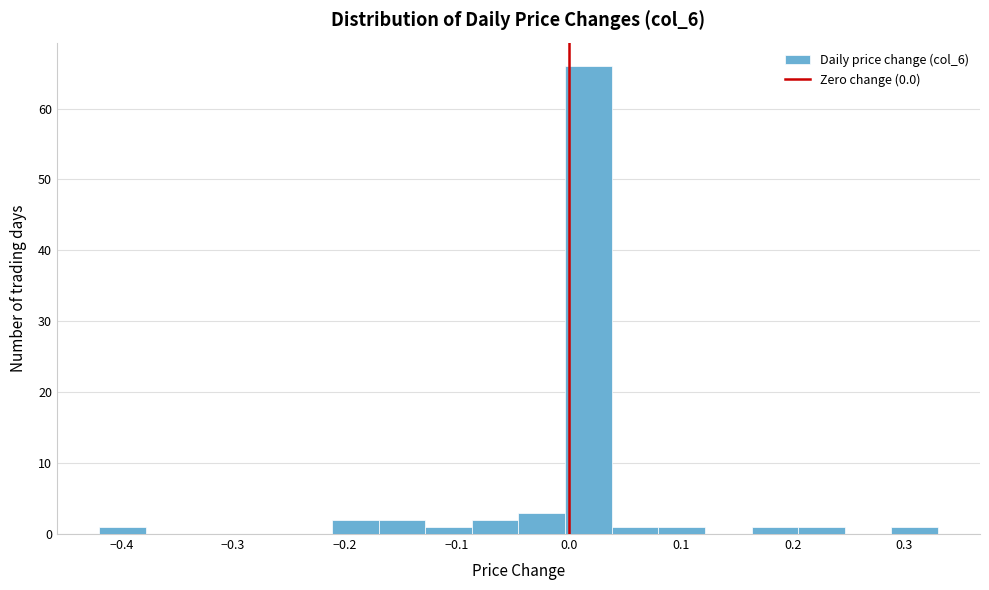

How tall is the bar that spans -0.04 to 0.00 on the x-axis? Neither the bar edges nor the heights are printed on the chart, so give them approximately, as read against the axes.

3